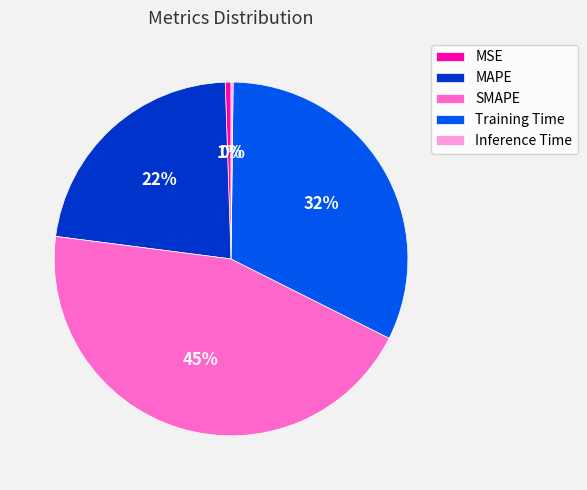

Does MSE account for over 50% of the chart?

No